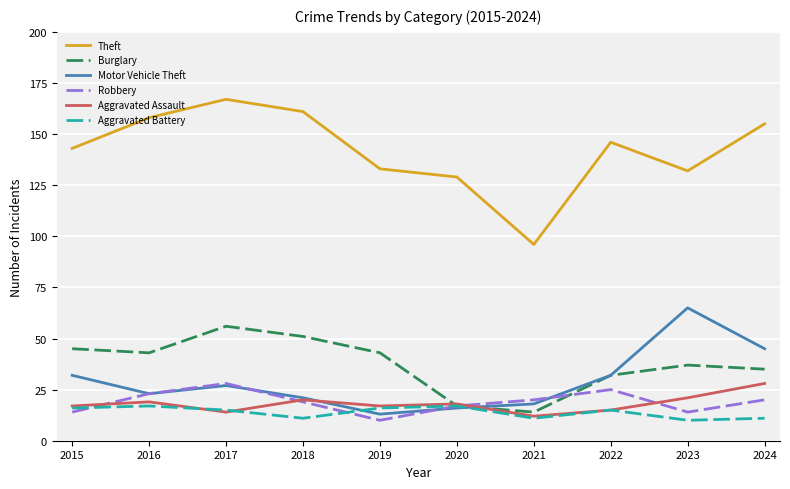

How many lines are shown in the chart?

6